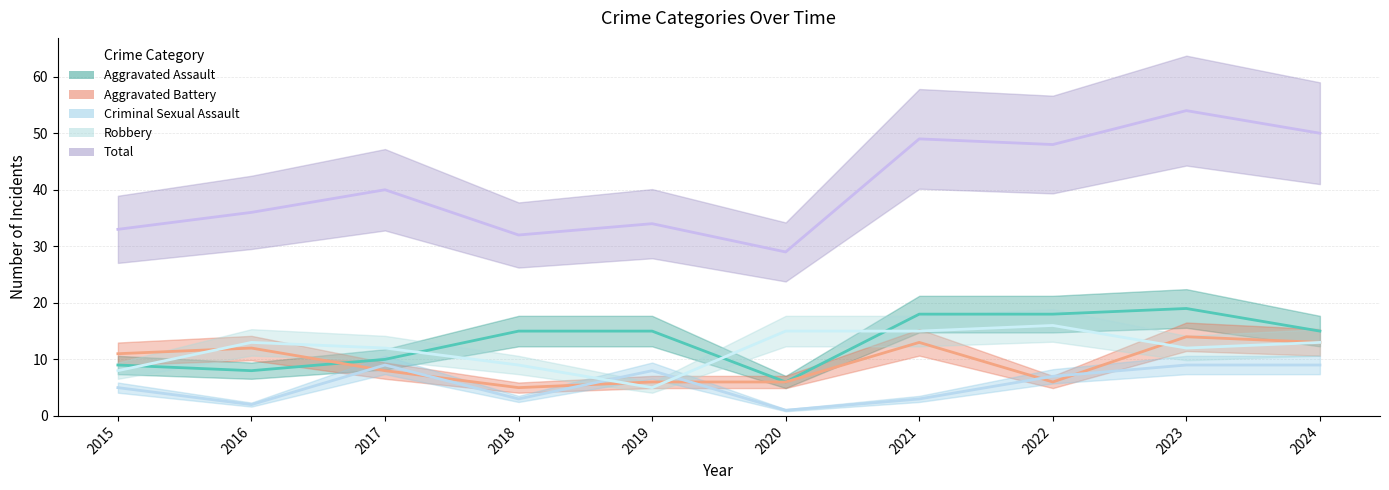

Reading left to right, extract all data points from this chart.

Aggravated Assault: 2015=9	2016=8	2017=10	2018=15	2019=15	2020=6	2021=18	2022=18	2023=19	2024=15
Aggravated Battery: 2015=11	2016=12	2017=8	2018=5	2019=6	2020=6	2021=13	2022=6	2023=14	2024=13
Criminal Sexual Assault: 2015=5	2016=2	2017=9	2018=3	2019=8	2020=1	2021=3	2022=7	2023=9	2024=9
Robbery: 2015=8	2016=13	2017=12	2018=9	2019=5	2020=15	2021=15	2022=16	2023=12	2024=13
Total: 2015=33	2016=36	2017=40	2018=32	2019=34	2020=29	2021=49	2022=48	2023=54	2024=50